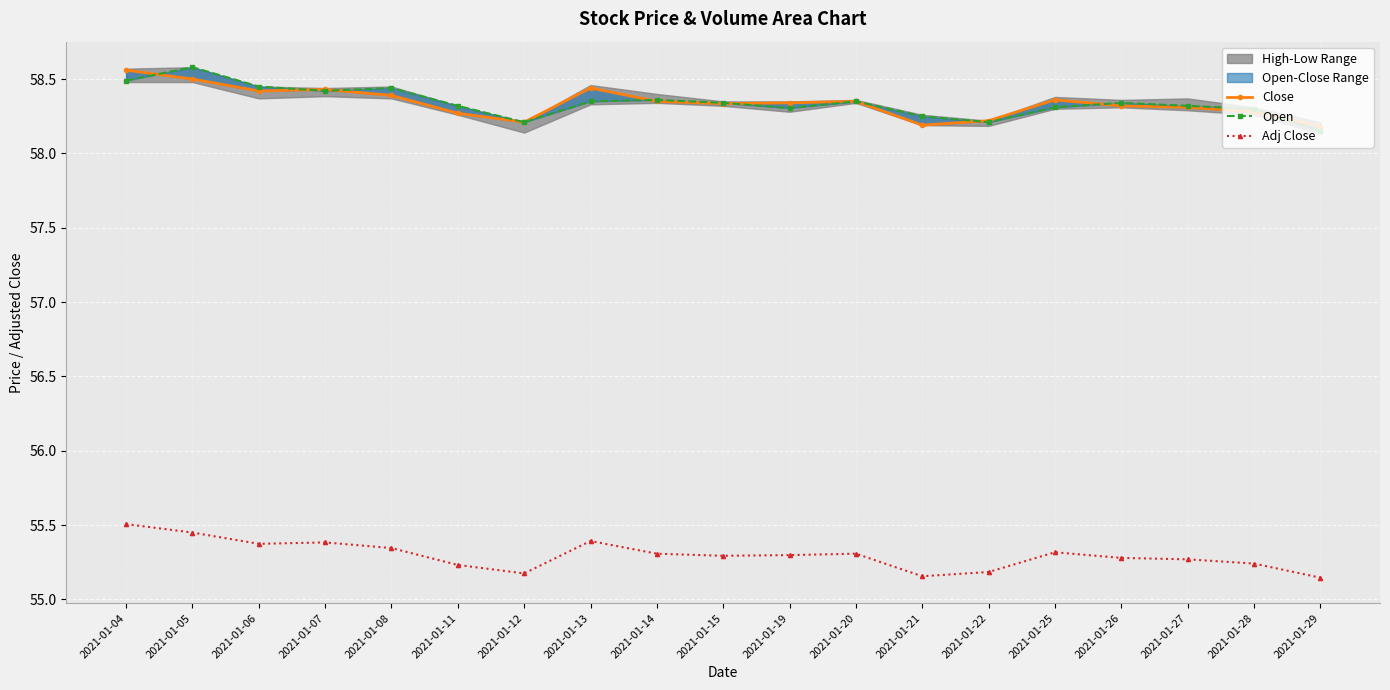

At 2021-01-26, list the series in order from largest to smallest.

Open, Close, Adj Close